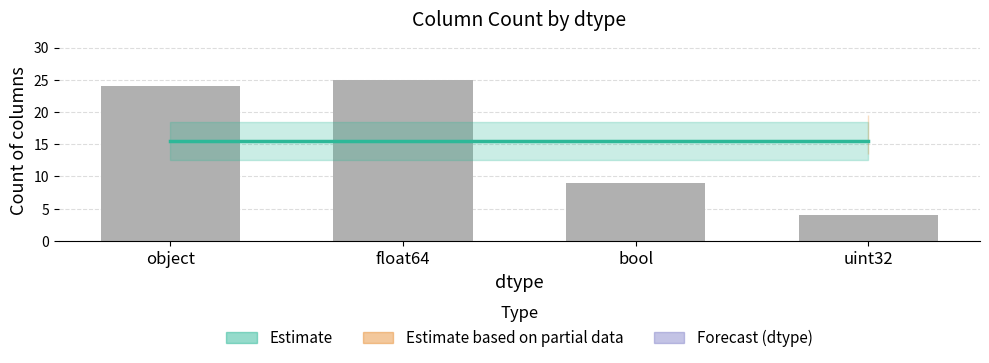

What is the ratio of the value at float64 to the value at object?

1.0